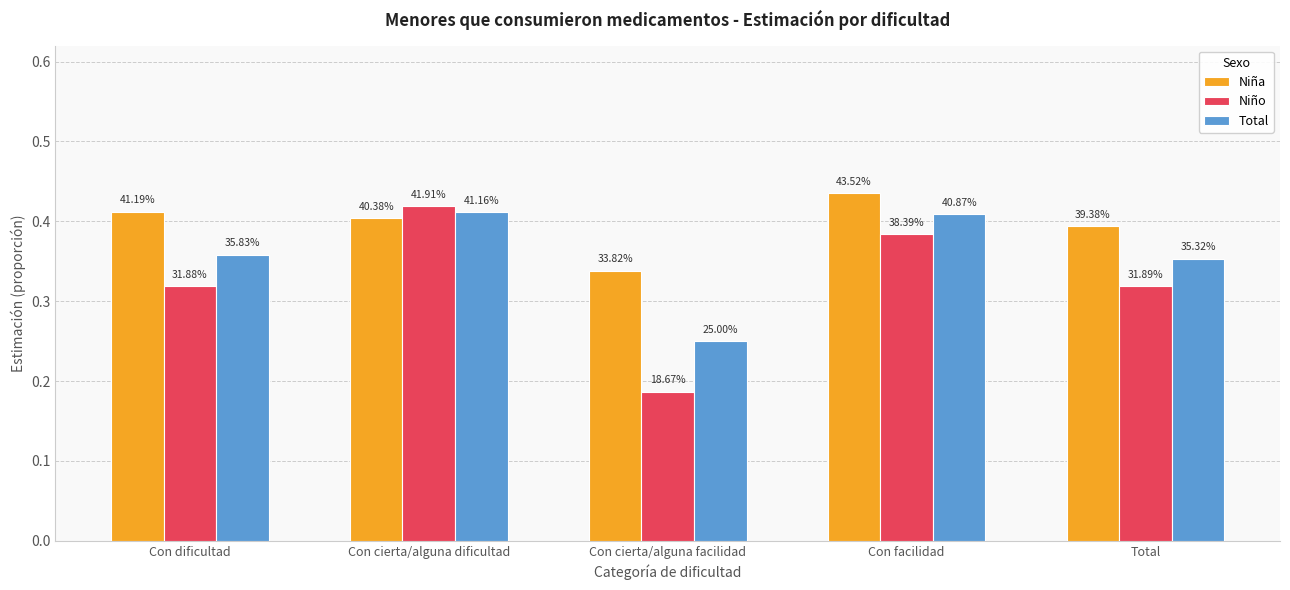

Does the chart contain stacked bars?

No